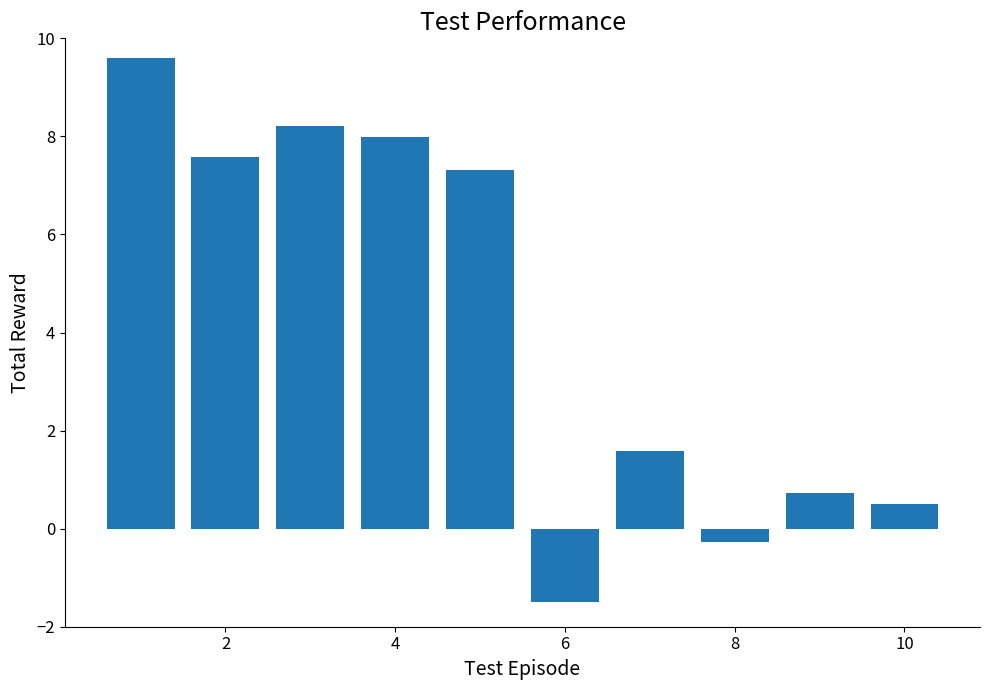

What is the difference between the maximum and minimum values?

11.1